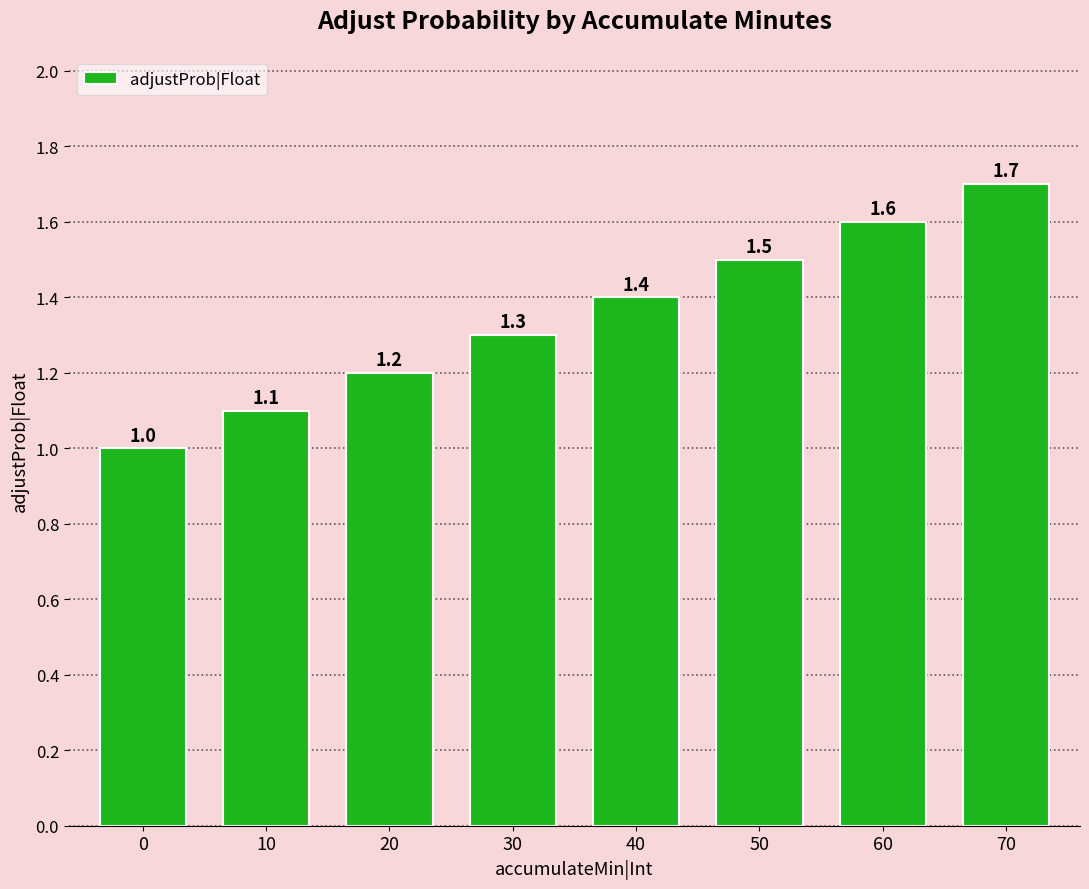

Between 30 and 0, which is larger?

30